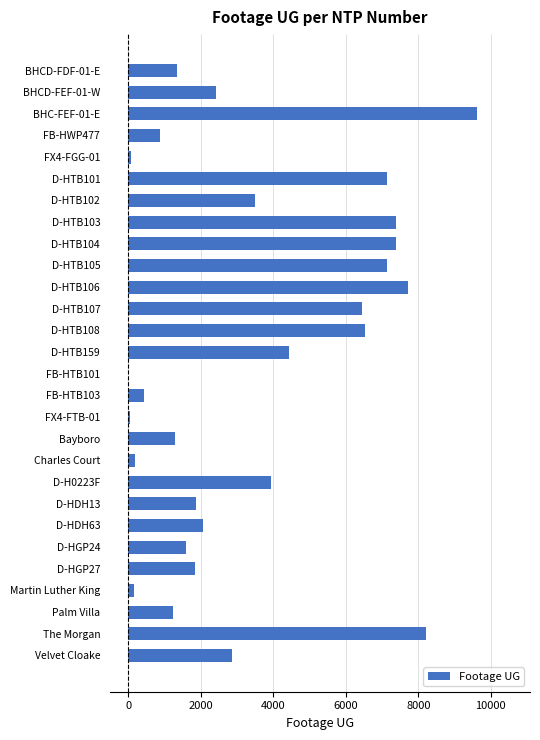

The chart shows a value of 1292 at Bayboro. True or false?

True